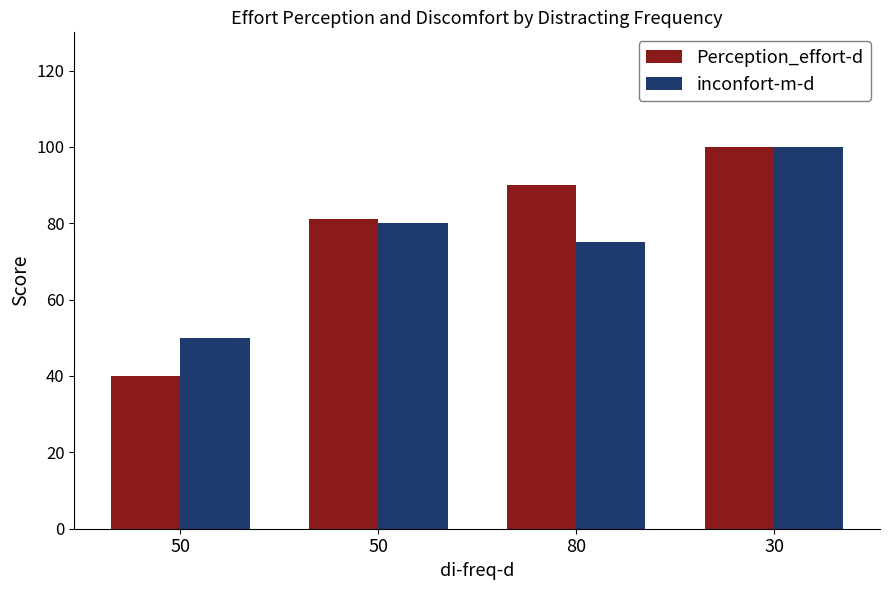

What is the greatest value displayed?

100